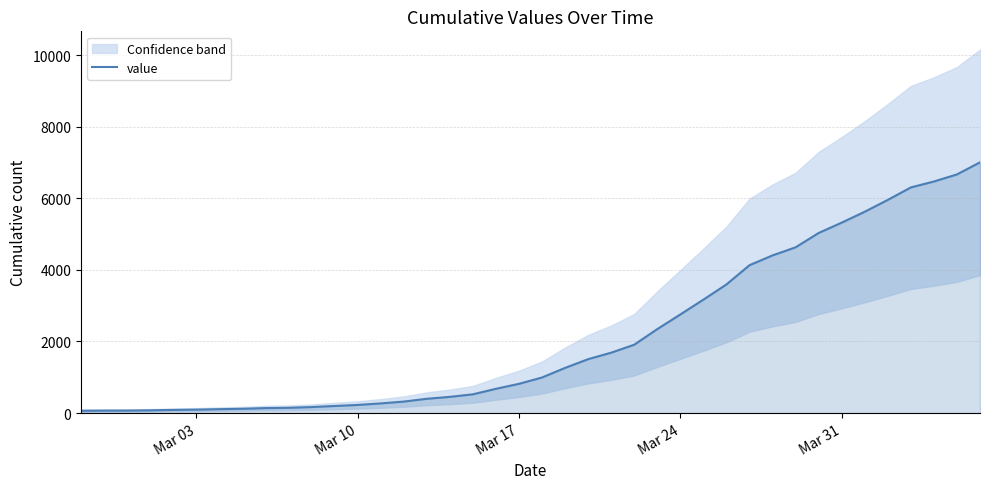

What is the maximum value for value?

7004